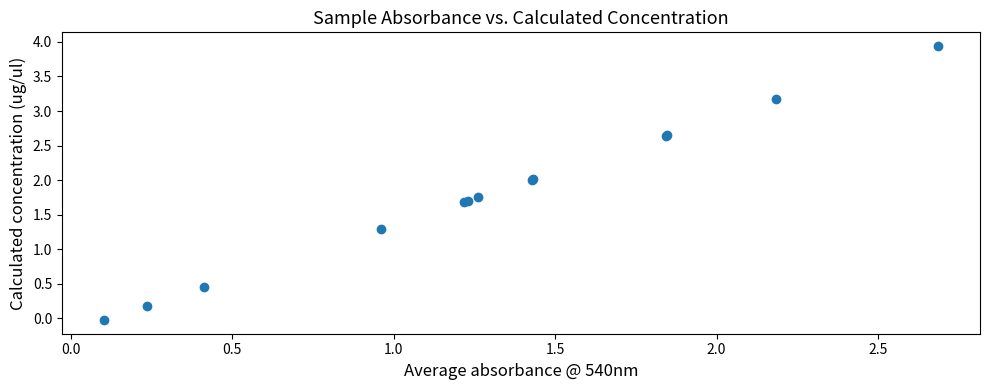

What Y value in the scatter plot is closest to 1?

1.3